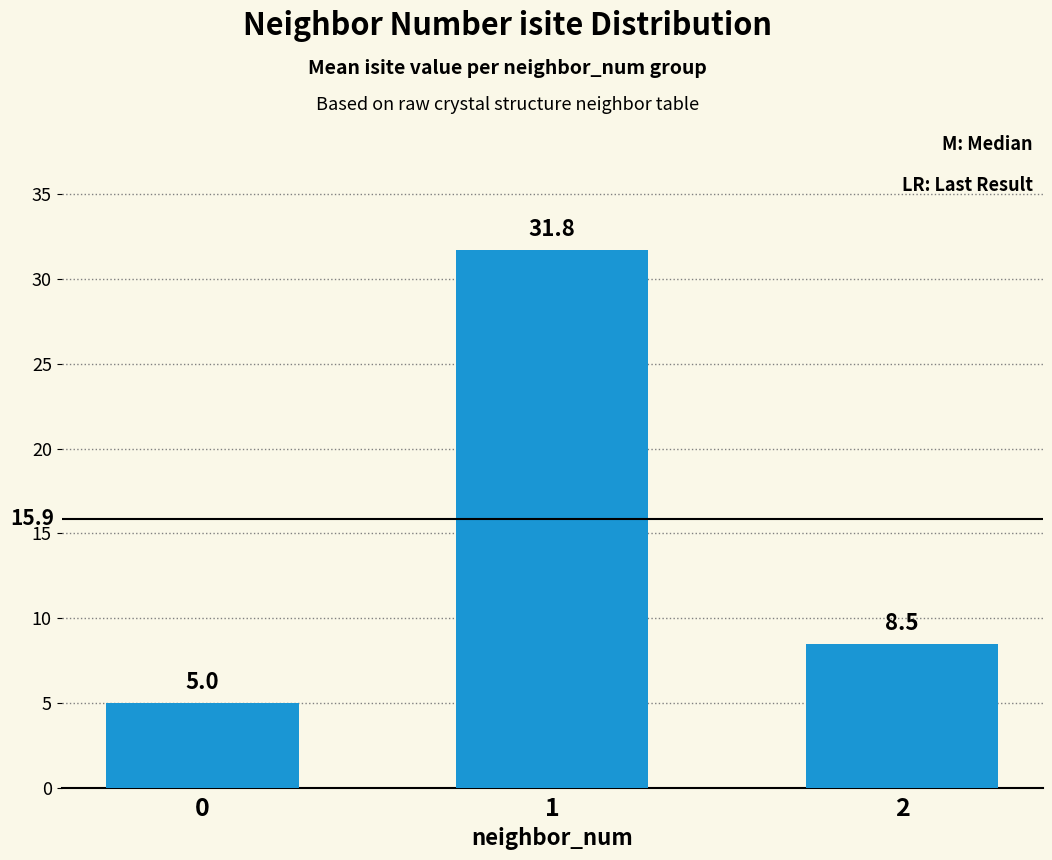

What is the greatest value displayed?

31.8